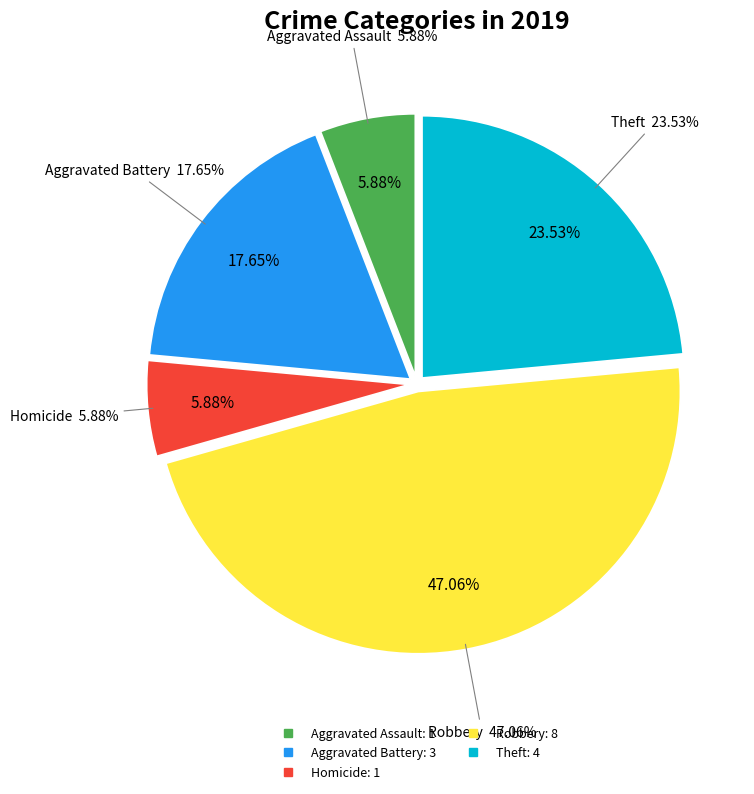

What is the change in value from Homicide to Robbery?

+7